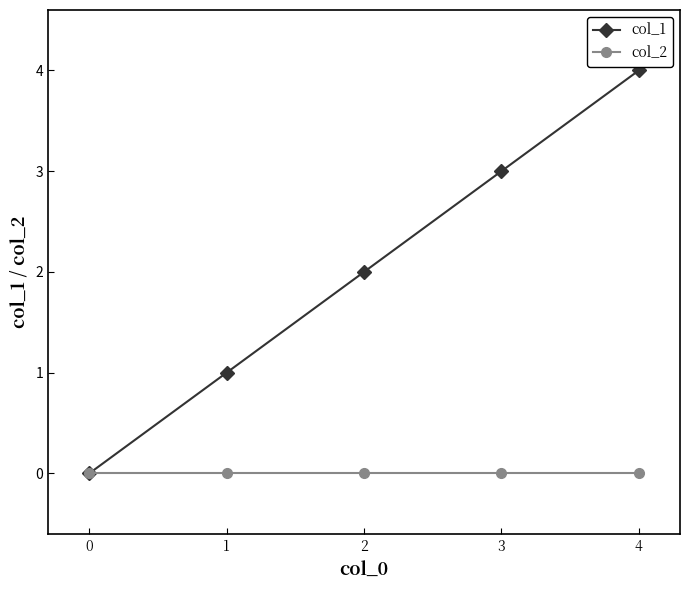

Between 1 and 3, which series saw the biggest shift?

col_1